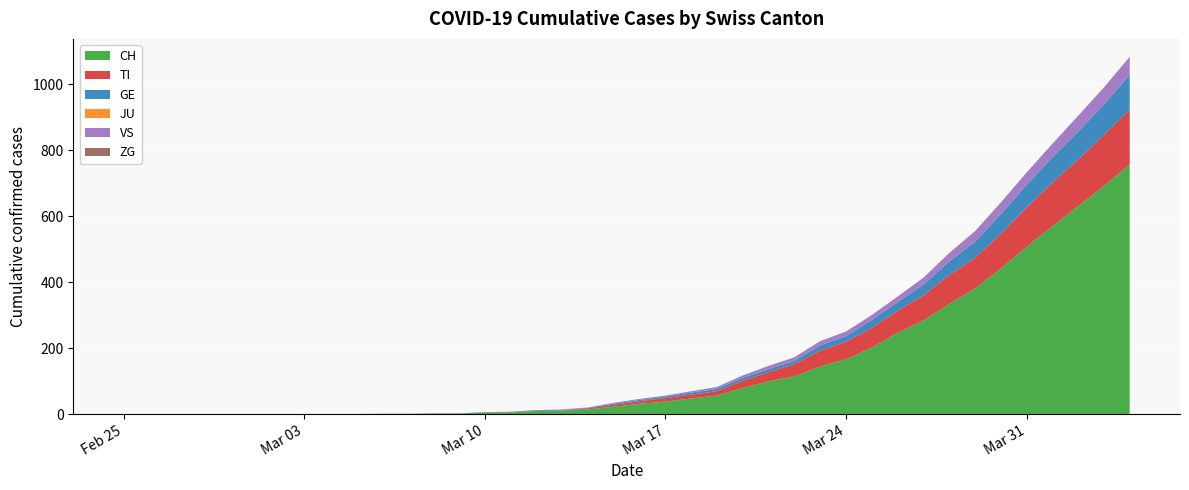

Reading right to left, what are all the values shown in this chart?

CH: 2020-04-04=757	2020-04-03=691	2020-04-02=630	2020-04-01=569	2020-03-31=506	2020-03-30=441	2020-03-29=380	2020-03-28=334	2020-03-27=283	2020-03-26=246	2020-03-25=201	2020-03-24=166	2020-03-23=144	2020-03-22=114	2020-03-21=99	2020-03-20=79	2020-03-19=56	2020-03-18=47	2020-03-17=38	2020-03-16=31	2020-03-15=22	2020-03-14=14	2020-03-13=10	2020-03-12=9	2020-03-11=5	2020-03-10=4	2020-03-09=2	2020-03-08=2	2020-03-07=1	2020-03-06=1	2020-03-05=0	2020-03-04=0	2020-03-03=0	2020-03-02=0	2020-03-01=0	2020-02-29=0	2020-02-28=0	2020-02-27=0	2020-02-26=0	2020-02-25=0
TI: 2020-04-04=165	2020-04-03=155	2020-04-02=141	2020-04-01=132	2020-03-31=120	2020-03-30=105	2020-03-29=93	2020-03-28=87	2020-03-27=76	2020-03-26=67	2020-03-25=60	2020-03-24=53	2020-03-23=48	2020-03-22=37	2020-03-21=28	2020-03-20=22	2020-03-19=13	2020-03-18=12	2020-03-17=10	2020-03-16=8	2020-03-15=6	2020-03-14=3	2020-03-13=1	2020-03-12=1	2020-03-11=1	2020-03-10=1	2020-03-09=0	2020-03-08=0	2020-03-07=0	2020-03-06=0	2020-03-05=0	2020-03-04=0	2020-03-03=0	2020-03-02=0	2020-03-01=0	2020-02-29=0	2020-02-28=0	2020-02-27=0	2020-02-26=0	2020-02-25=0
GE: 2020-04-04=106	2020-04-03=92	2020-04-02=85	2020-04-01=77	2020-03-31=68	2020-03-30=59	2020-03-29=49	2020-03-28=41	2020-03-27=33	2020-03-26=26	2020-03-25=24	2020-03-24=17	2020-03-23=16	2020-03-22=10	2020-03-21=9	2020-03-20=9	2020-03-19=7	2020-03-18=6	2020-03-17=5	2020-03-16=4	2020-03-15=4	2020-03-14=2	2020-03-13=2	2020-03-12=2	2020-03-11=1	2020-03-10=1	2020-03-09=0	2020-03-08=0	2020-03-07=0	2020-03-06=0	2020-03-05=0	2020-03-04=0	2020-03-03=0	2020-03-02=0	2020-03-01=0	2020-02-29=0	2020-02-28=0	2020-02-27=0	2020-02-26=0	2020-02-25=0
JU: 2020-04-04=0	2020-04-03=0	2020-04-02=0	2020-04-01=0	2020-03-31=0	2020-03-30=0	2020-03-29=0	2020-03-28=0	2020-03-27=0	2020-03-26=0	2020-03-25=0	2020-03-24=0	2020-03-23=0	2020-03-22=0	2020-03-21=0	2020-03-20=0	2020-03-19=0	2020-03-18=0	2020-03-17=0	2020-03-16=0	2020-03-15=0	2020-03-14=0	2020-03-13=0	2020-03-12=0	2020-03-11=0	2020-03-10=0	2020-03-09=0	2020-03-08=0	2020-03-07=0	2020-03-06=0	2020-03-05=0	2020-03-04=0	2020-03-03=0	2020-03-02=0	2020-03-01=0	2020-02-29=0	2020-02-28=0	2020-02-27=0	2020-02-26=0	2020-02-25=0
VS: 2020-04-04=53	2020-04-03=51	2020-04-02=47	2020-04-01=40	2020-03-31=37	2020-03-30=35	2020-03-29=31	2020-03-28=25	2020-03-27=21	2020-03-26=17	2020-03-25=15	2020-03-24=14	2020-03-23=13	2020-03-22=11	2020-03-21=10	2020-03-20=7	2020-03-19=6	2020-03-18=4	2020-03-17=3	2020-03-16=3	2020-03-15=2	2020-03-14=1	2020-03-13=1	2020-03-12=0	2020-03-11=0	2020-03-10=0	2020-03-09=0	2020-03-08=0	2020-03-07=0	2020-03-06=0	2020-03-05=0	2020-03-04=0	2020-03-03=0	2020-03-02=0	2020-03-01=0	2020-02-29=0	2020-02-28=0	2020-02-27=0	2020-02-26=0	2020-02-25=0
ZG: 2020-04-04=2	2020-04-03=1	2020-04-02=1	2020-04-01=1	2020-03-31=1	2020-03-30=1	2020-03-29=1	2020-03-28=1	2020-03-27=0	2020-03-26=0	2020-03-25=0	2020-03-24=0	2020-03-23=0	2020-03-22=0	2020-03-21=0	2020-03-20=0	2020-03-19=0	2020-03-18=0	2020-03-17=0	2020-03-16=0	2020-03-15=0	2020-03-14=0	2020-03-13=0	2020-03-12=0	2020-03-11=0	2020-03-10=0	2020-03-09=0	2020-03-08=0	2020-03-07=0	2020-03-06=0	2020-03-05=0	2020-03-04=0	2020-03-03=0	2020-03-02=0	2020-03-01=0	2020-02-29=0	2020-02-28=0	2020-02-27=0	2020-02-26=0	2020-02-25=0